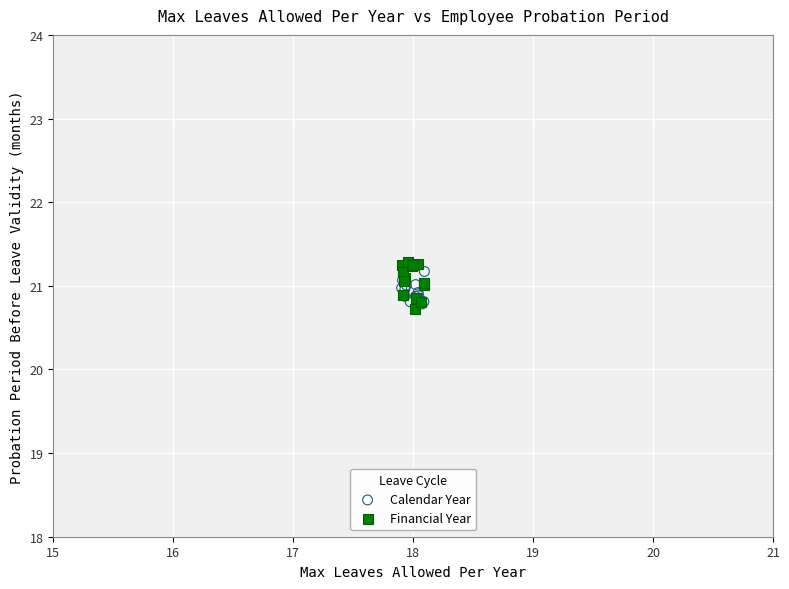

Which series has the widest spread of Y values?

Financial Year